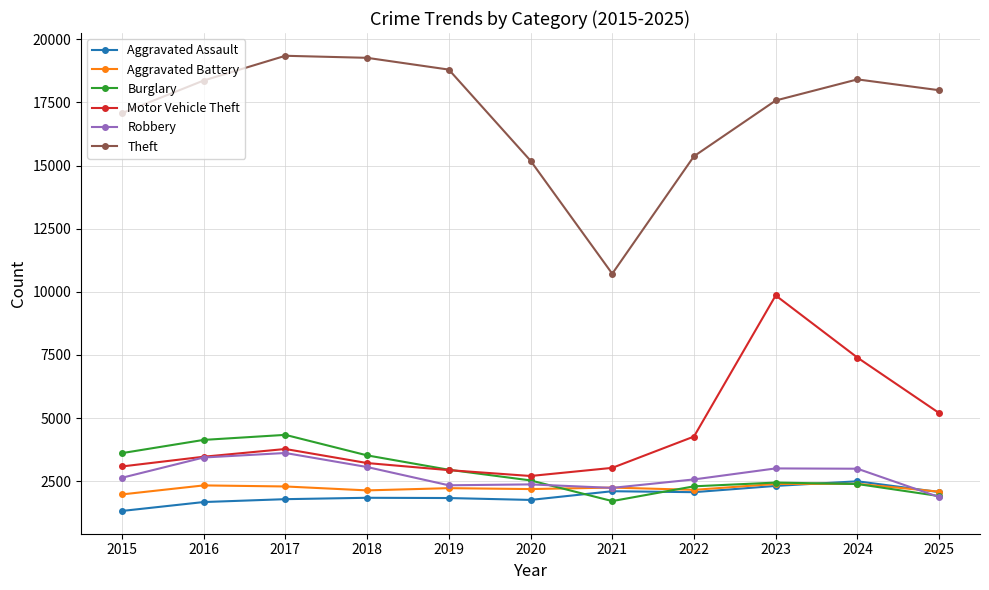

What is the difference between the second highest and second lowest values in the Robbery series?

1203